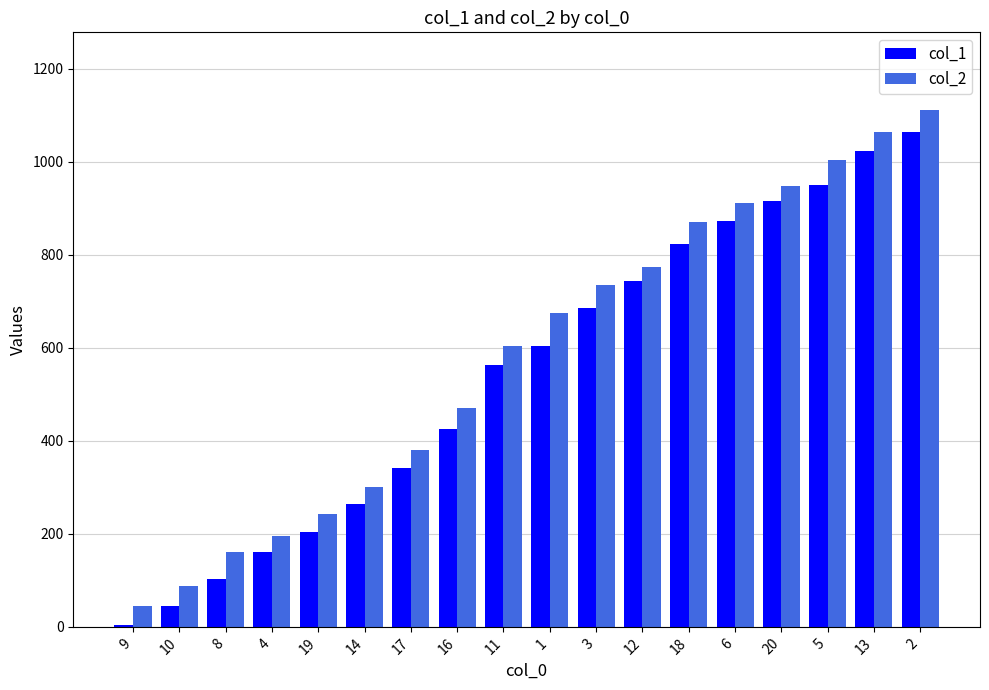

How many categories are shown in the chart?

18